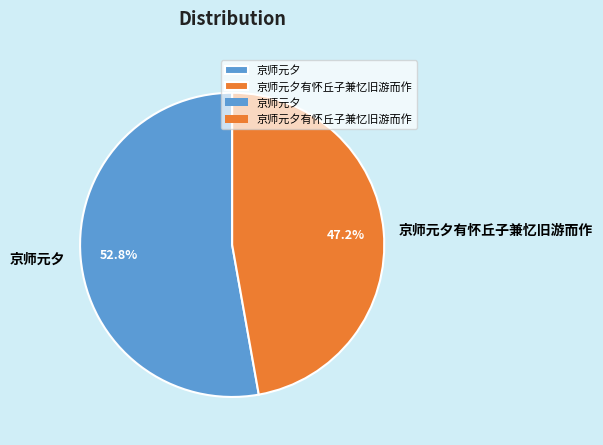

Which has a higher value, 京师元夕有怀丘子兼忆旧游而作 or 京师元夕?

京师元夕